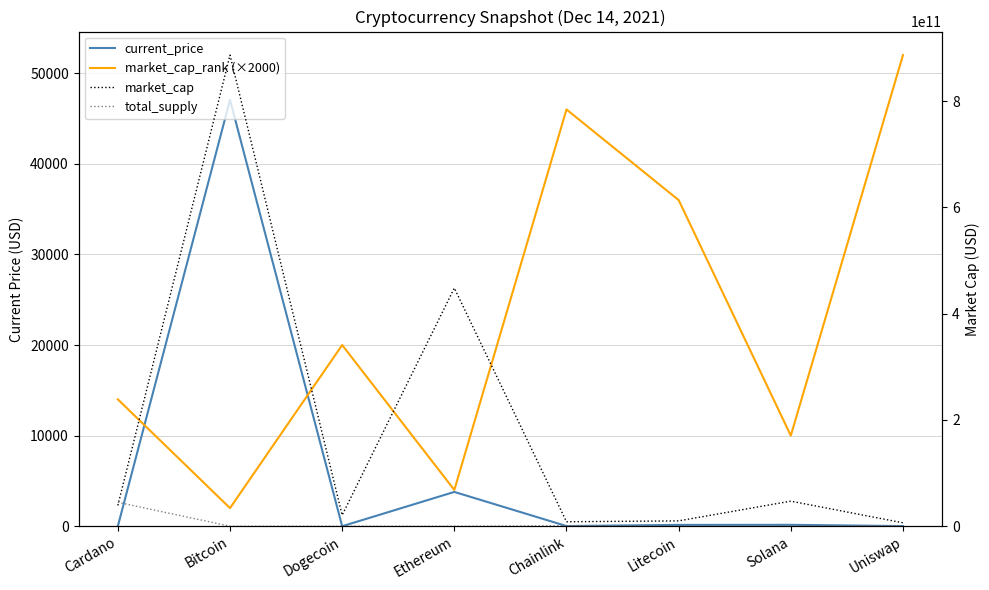

Reading left to right, extract all data points from this chart.

current_price: 1.2	47061.0	0.2	3785.1	18.0	145.5	153.9	14.2
market_cap_rank (×2000): 14000.0	2000.0	20000.0	4000.0	46000.0	36000.0	10000.0	52000.0
market_cap: 39074595466.0	886391917168.0	20855175112.0	448119512785.0	8384115087.0	10047947830.0	47162901218.0	6413445457.0
total_supply: 45000000000.0	21000000.0	0.0	0.0	1000000000.0	84000000.0	508180963.6	1000000000.0